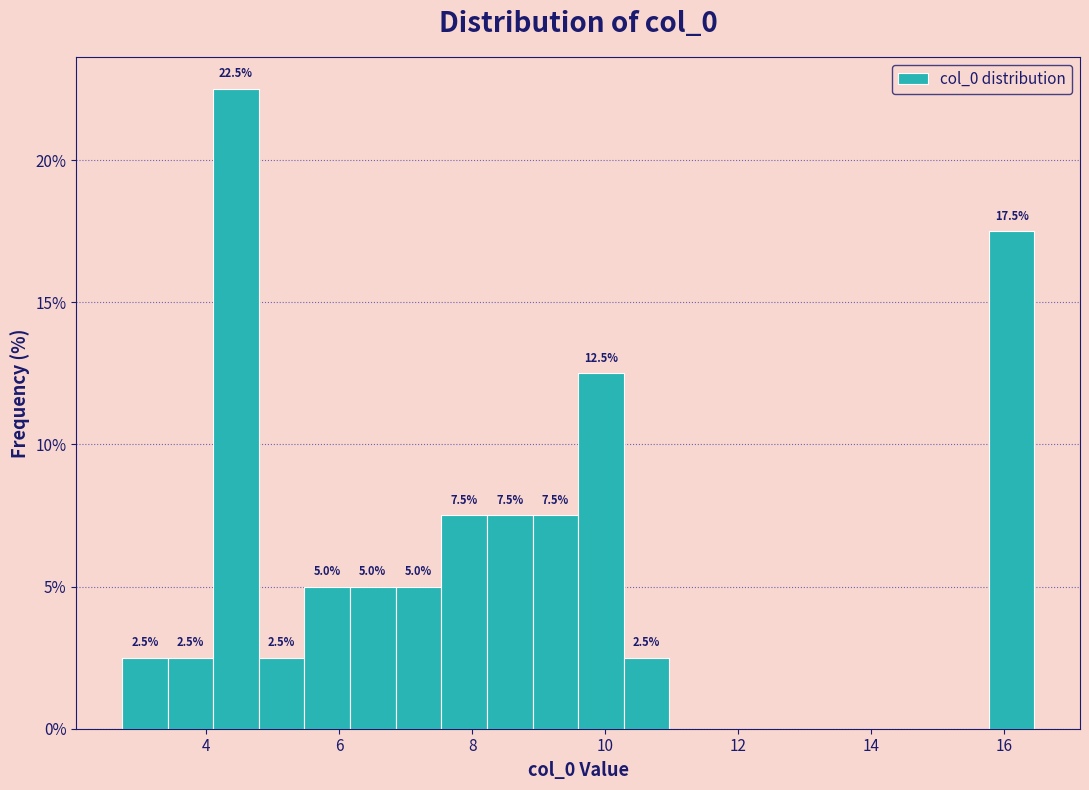

Read against the x-axis, roughly where is the centre of the tallest bar?

4.4